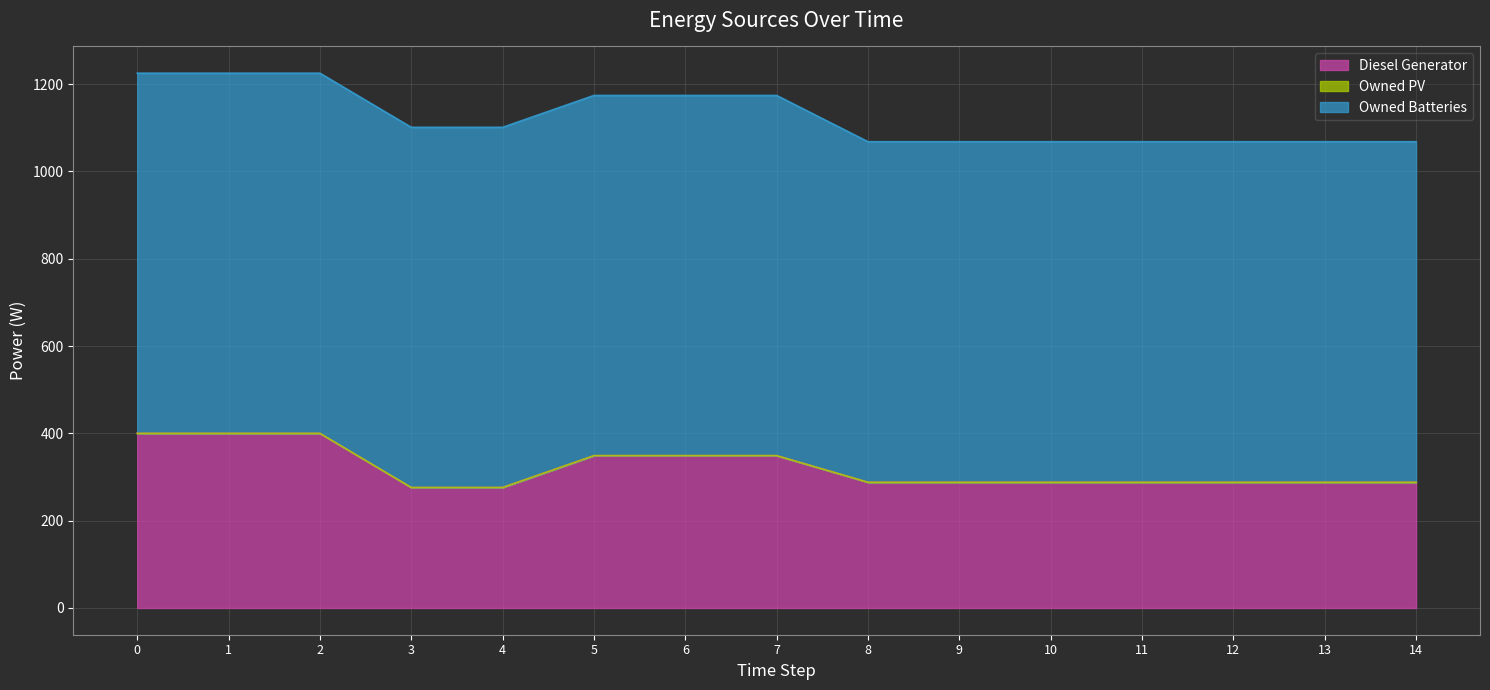

What is the average value of the Diesel Generator series?

321